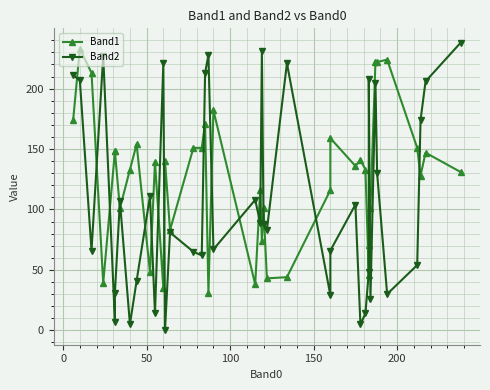

True or false: Band1 and Band2 cross at least once.

True